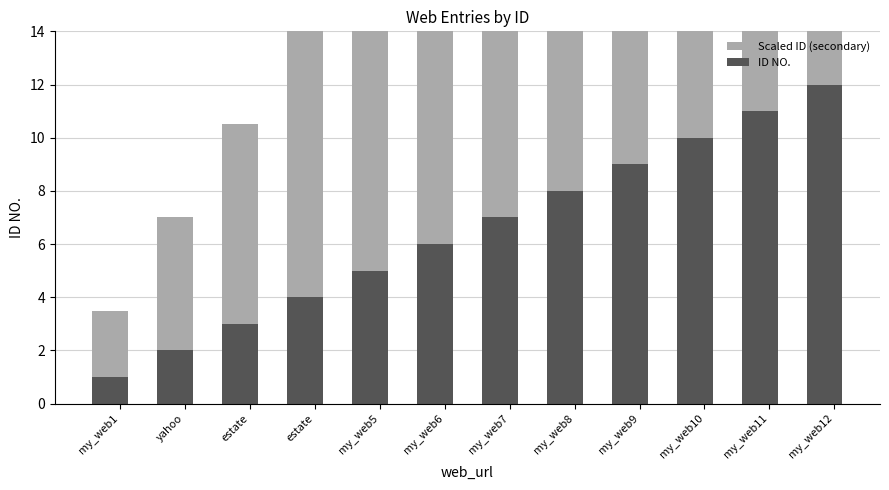

Which category has the lowest value across all series?

my_web1